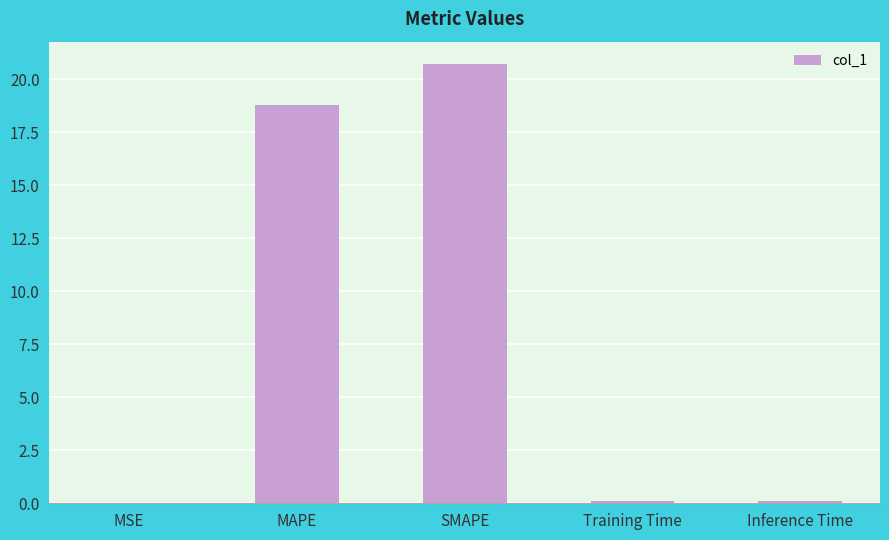

Is it true that the value at Training Time is 0.1?

True